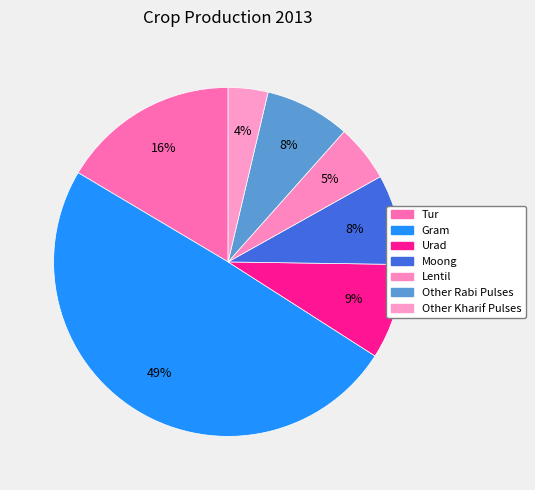

Rank the categories by value from lowest to highest.

Other Kharif Pulses, Lentil, Other Rabi Pulses, Moong, Urad, Tur, Gram